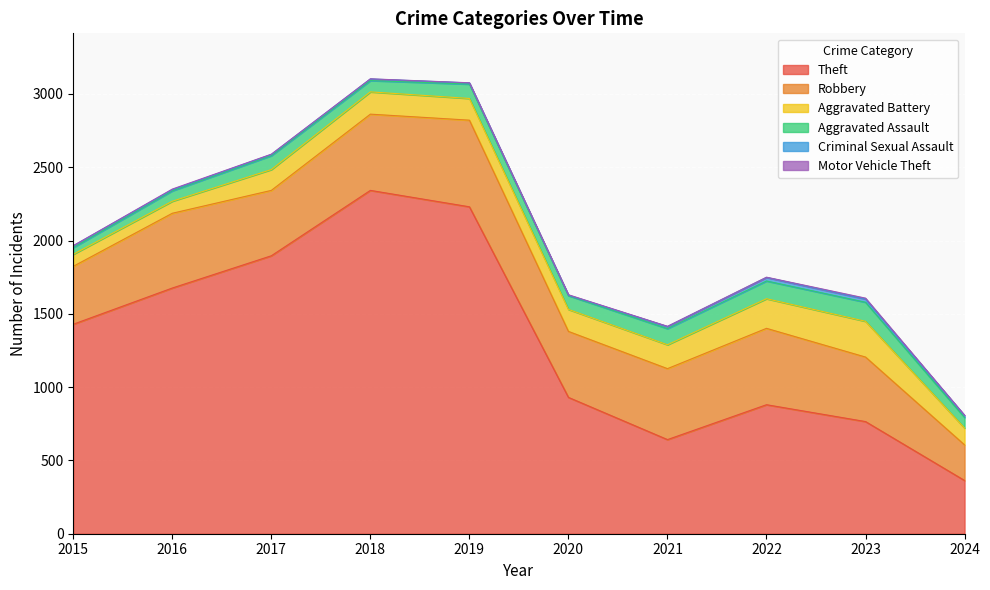

Which series changed the most between 2018 and 2021?

Theft